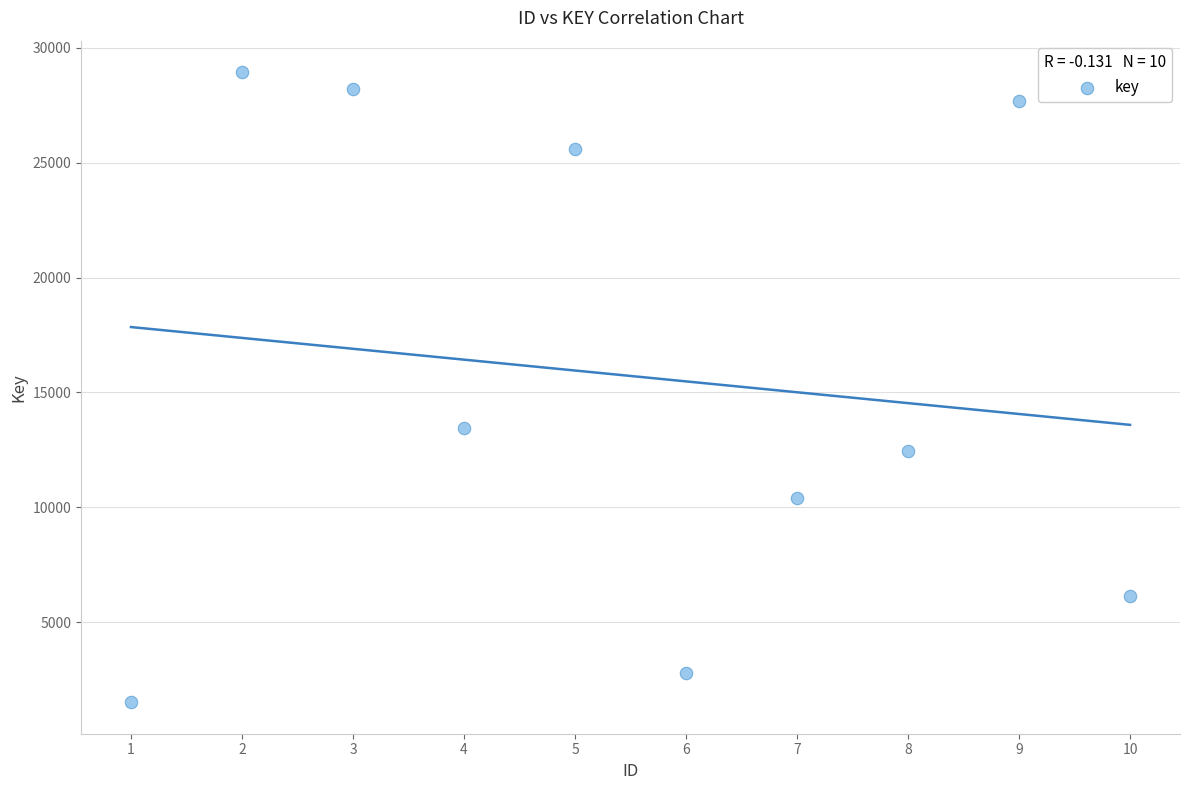

What is the average Y value?

15718